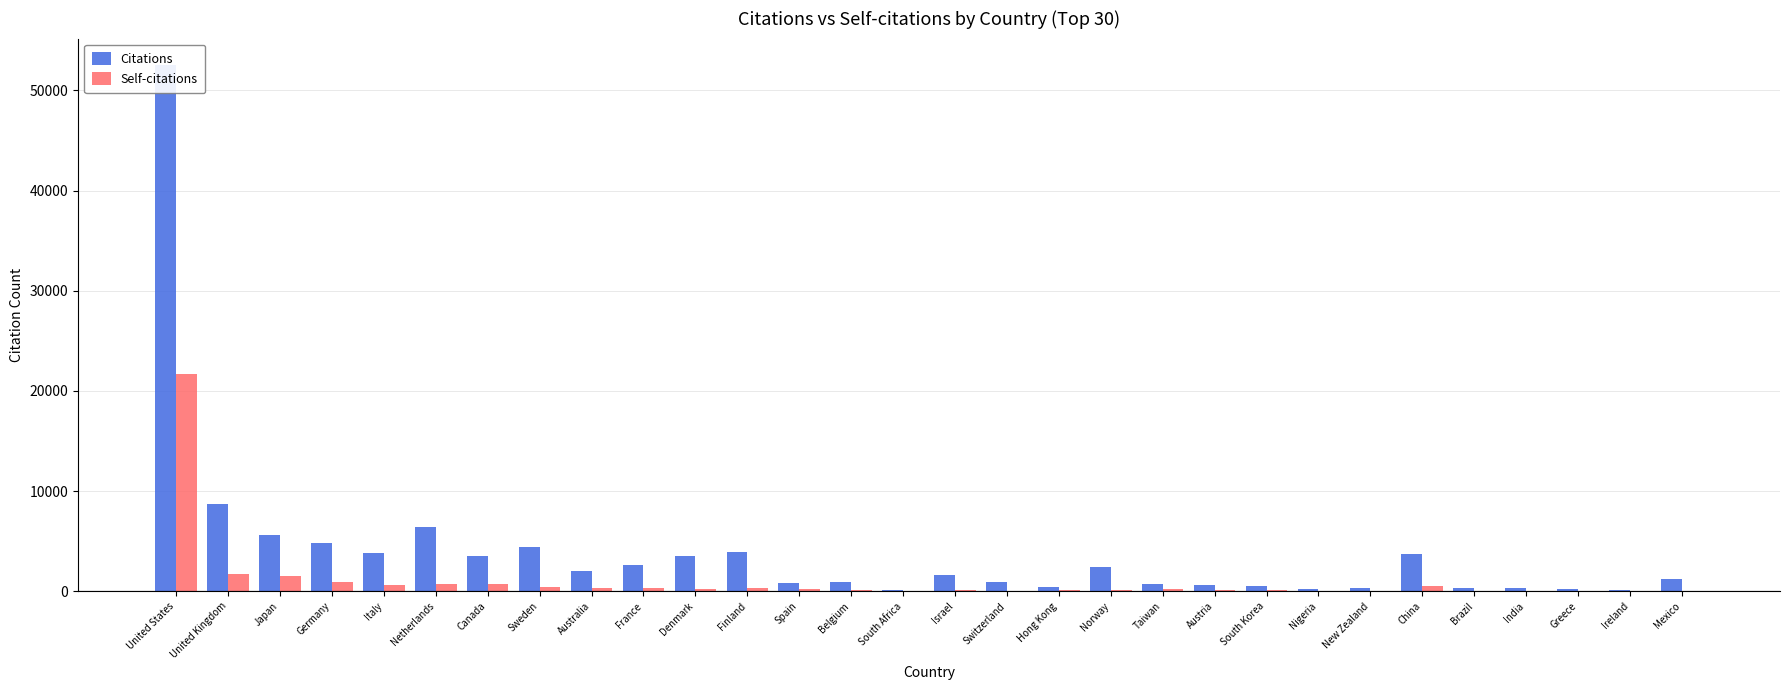

Which series has the largest total across all categories?

Citations